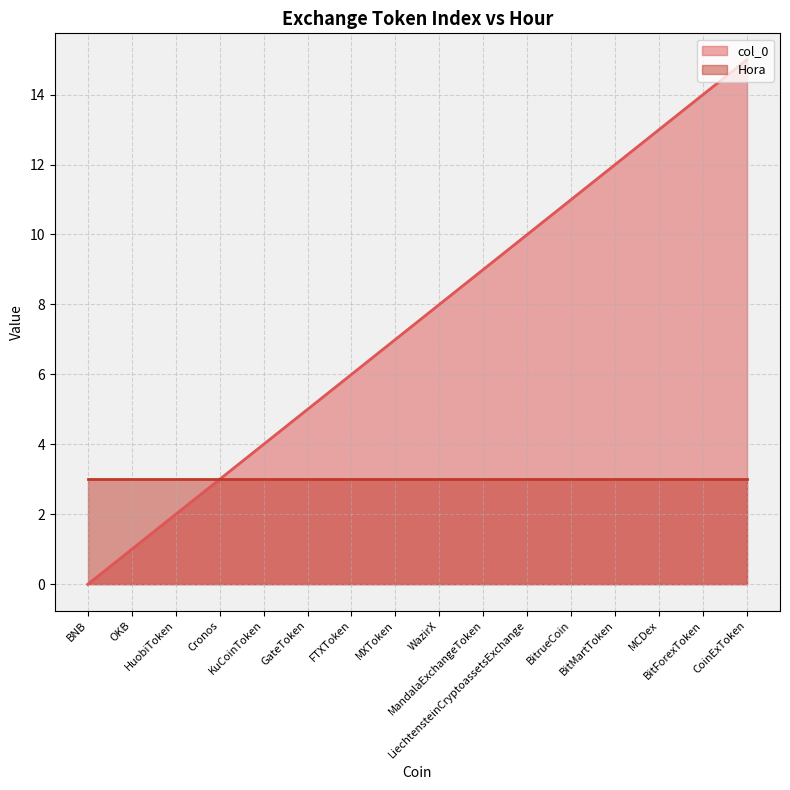

How many values are above zero?

15